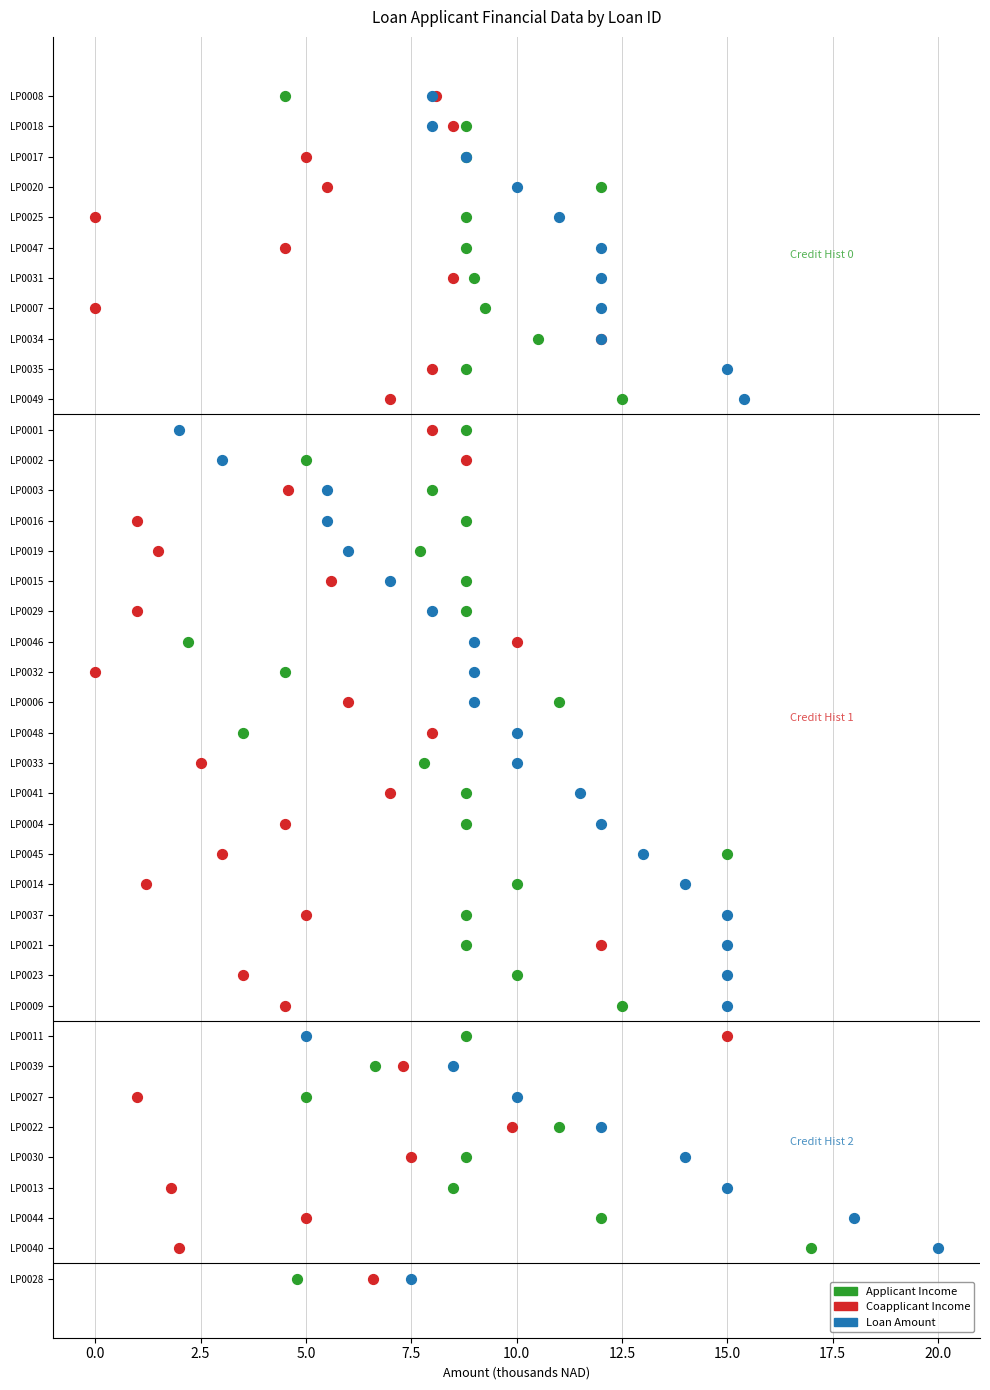

What are all the series names shown in the legend?

Applicant Income, Coapplicant Income, Loan Amount